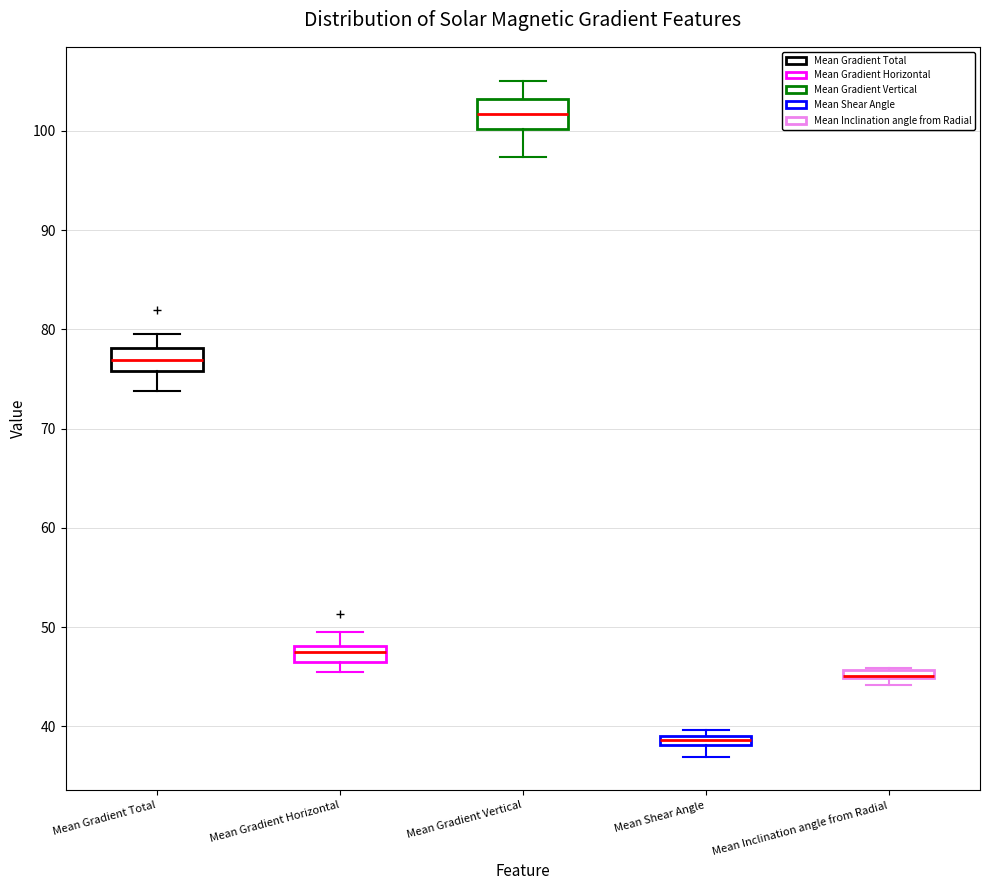

Where is the lower edge of the box for Mean Gradient Total on the y-axis? The values are not printed on the chart, so give them approximately, as read against the axis.

76